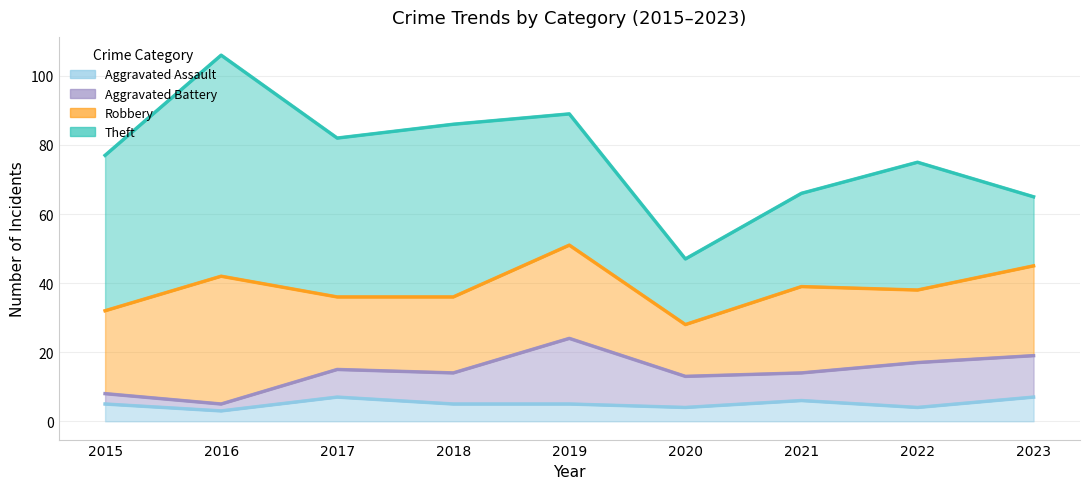

Is it true that Theft equals 91 at 2016?

False